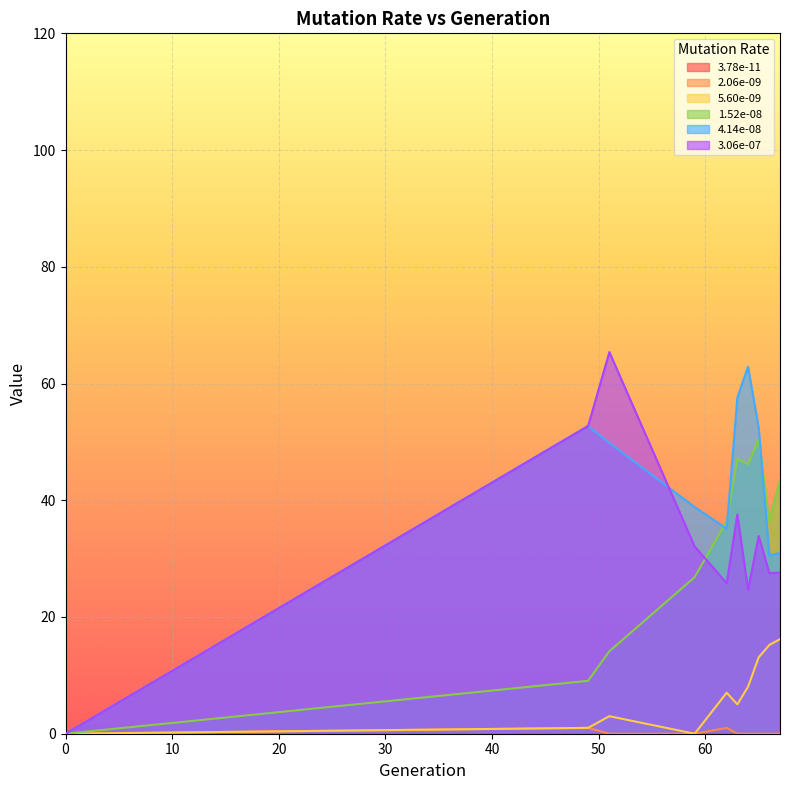

Reading left to right, extract all data points from this chart.

2.06e-09: 0.0	1.0	0.0	0.0	1.0	0.0	0.0	0.0	0.0	0.0
5.60e-09: 0.0	1.0	3.0	0.0	7.0	5.0	8.0	13.1	15.2	16.2
1.52e-08: 0.0	9.1	14.1	26.8	36.5	47.1	46.2	50.5	36.4	43.6
4.14e-08: 0.0	52.7	49.8	38.8	35.1	57.6	62.9	52.4	30.6	31.0
3.06e-07: 0.0	52.7	65.4	32.1	25.8	37.6	24.7	33.9	27.5	27.6